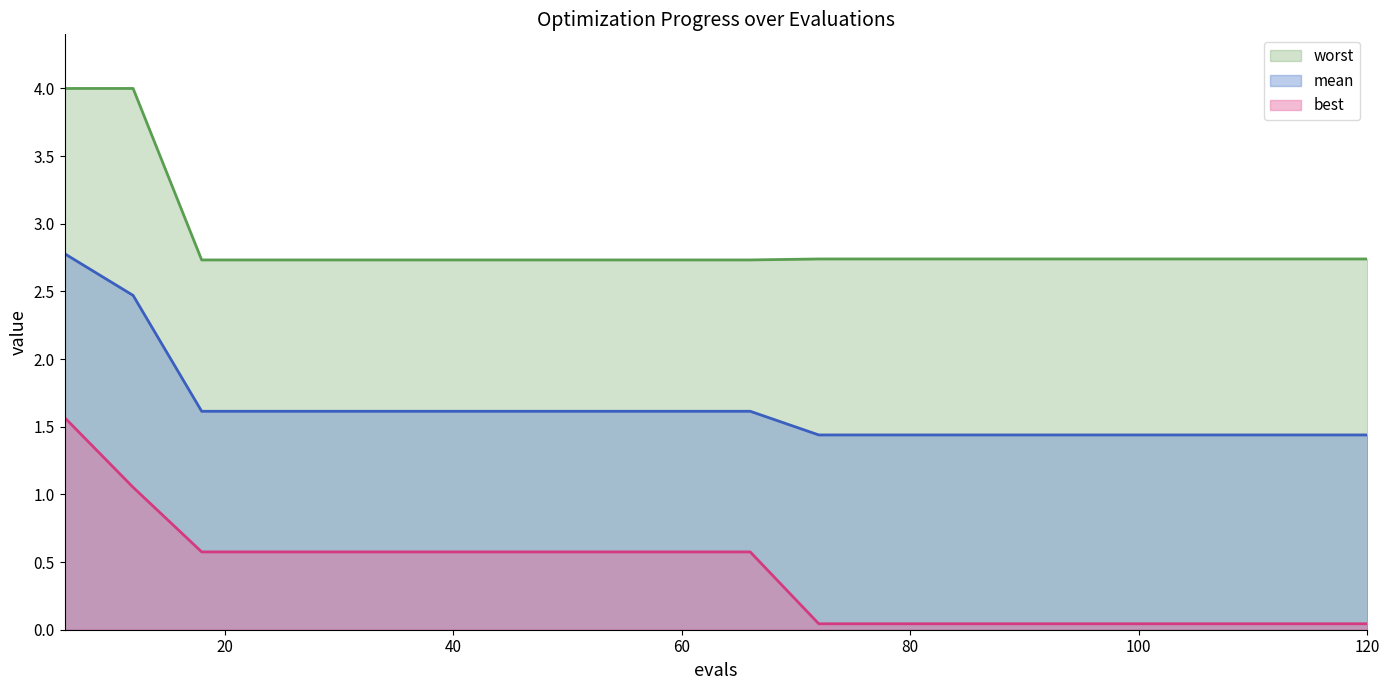

Does the chart display data point markers on the line(s)?

No